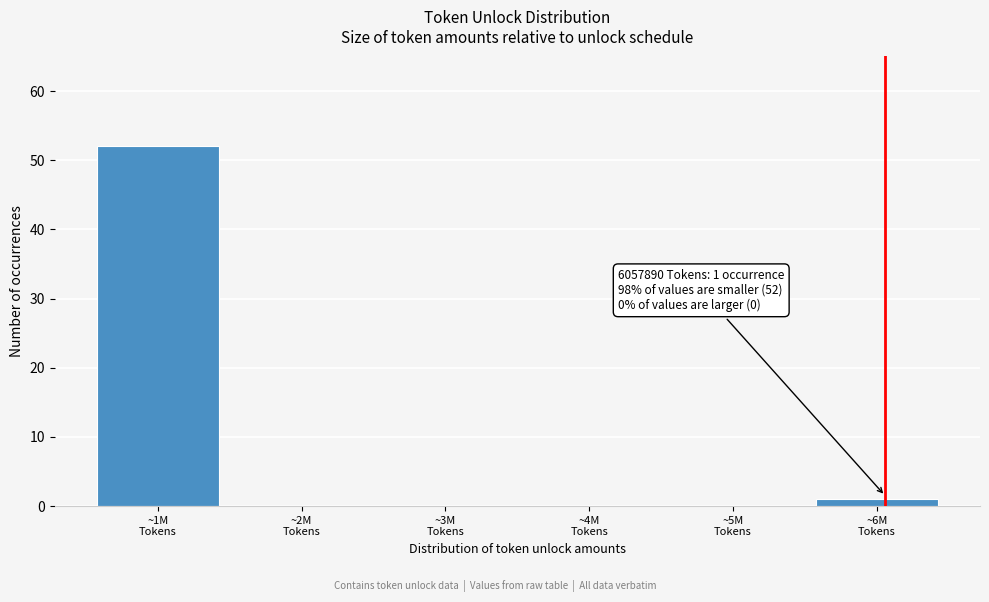

What is the greatest value displayed?

52